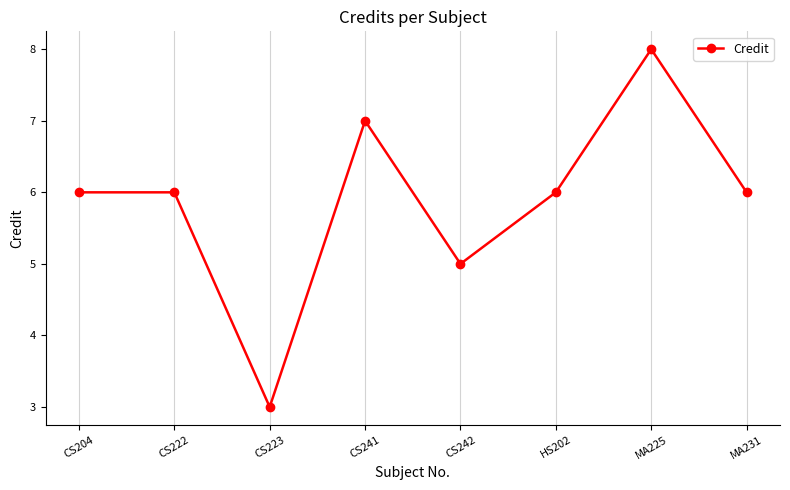

What is the label of the 2nd point from the right?

MA225